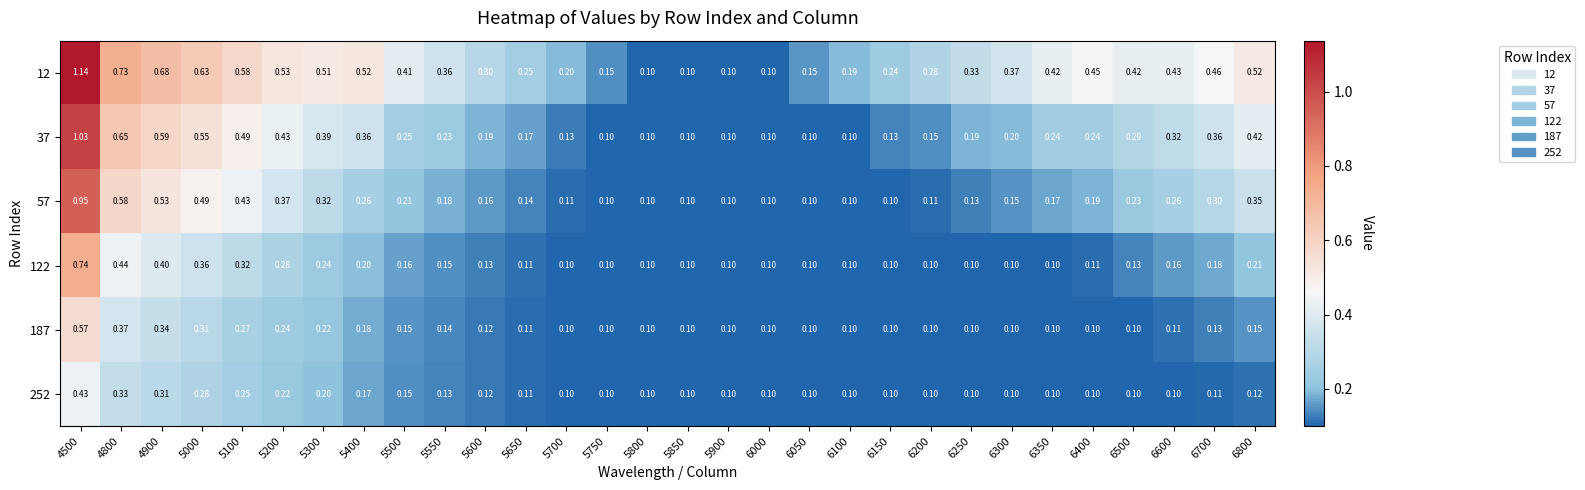

Is the value of 187 at 5750 greater than the value of 252 at 5550?

No